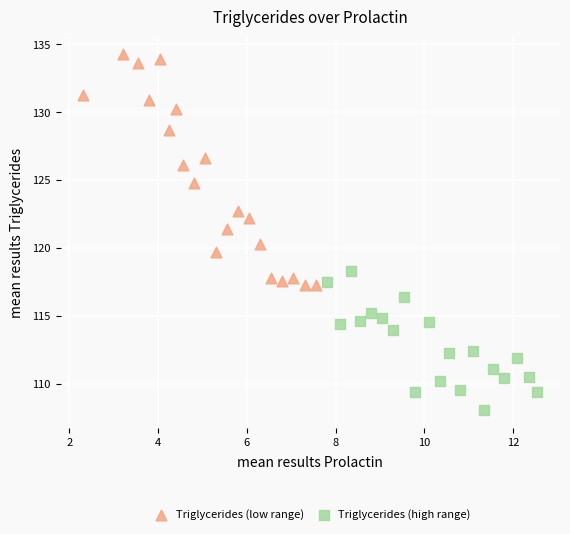

Which series contains the highest Y value?

Triglycerides (low range)